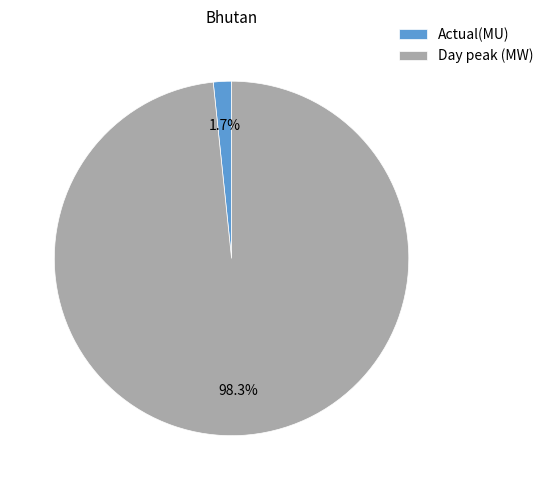

Is it true that Actual(MU) is 2% of the pie?

True